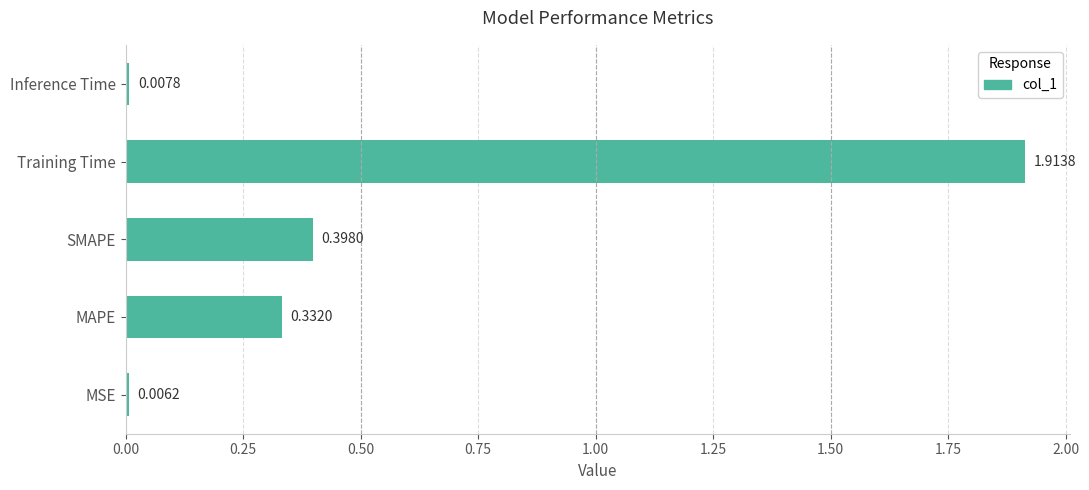

Rank the categories by value from highest to lowest.

Training Time, SMAPE, MAPE, Inference Time, MSE